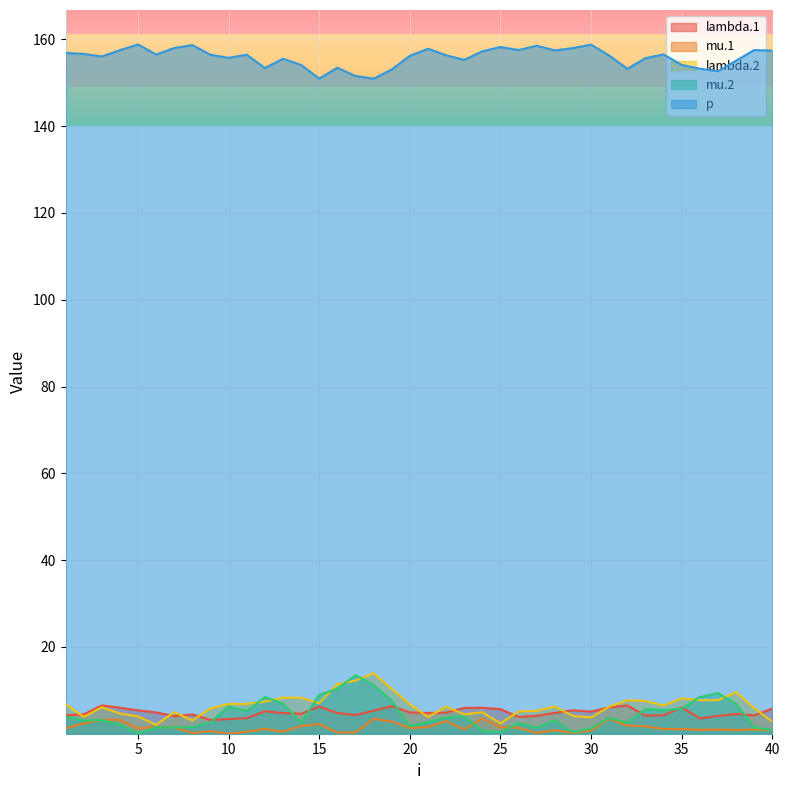

True or false: p and mu.1 cross at least once.

False